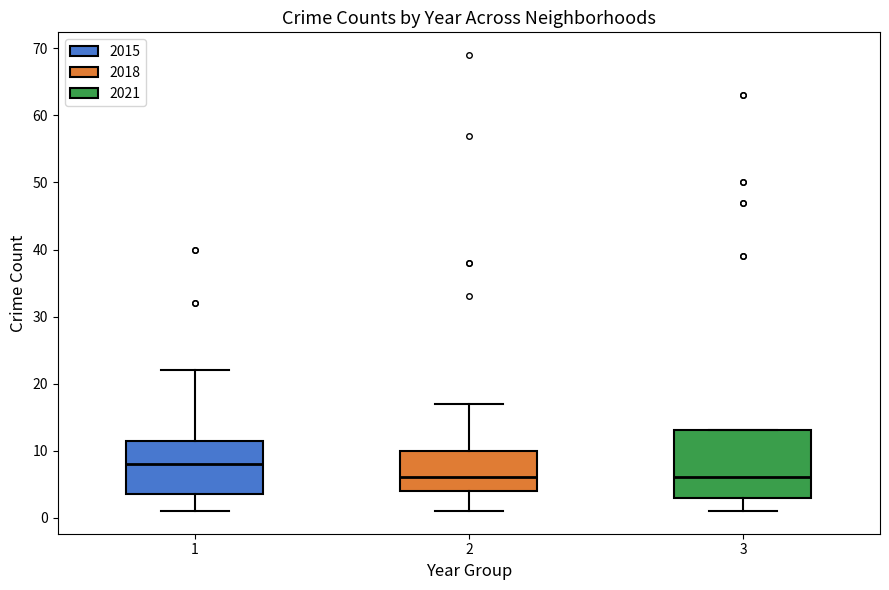

Which box is the tallest, from its lower edge to its upper edge?

3